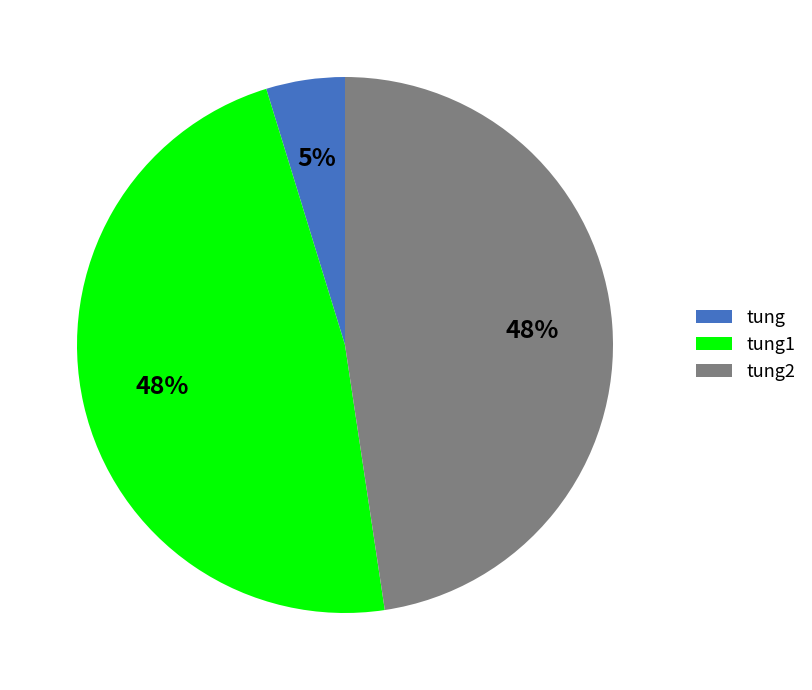

True or false: tung1 accounts for 38% of the total.

False